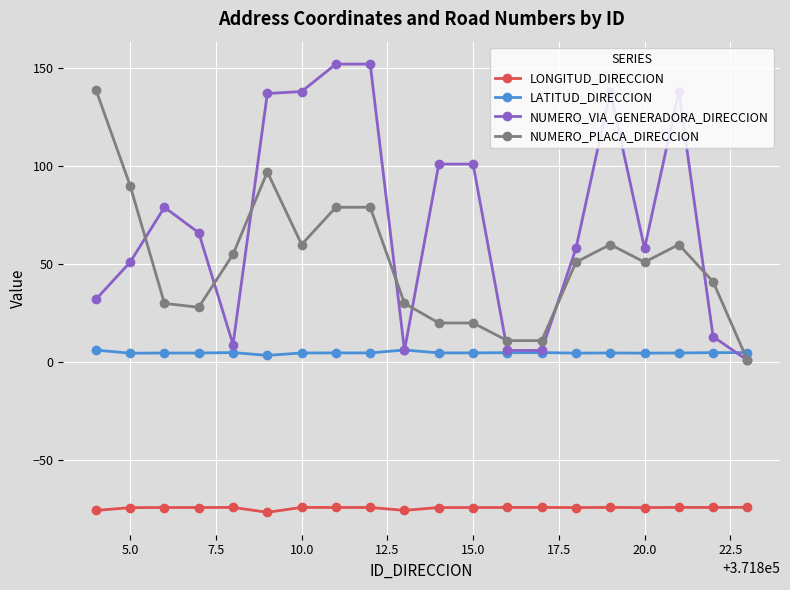

List the series in order of their peak value, lowest first.

LONGITUD_DIRECCION, LATITUD_DIRECCION, NUMERO_PLACA_DIRECCION, NUMERO_VIA_GENERADORA_DIRECCION